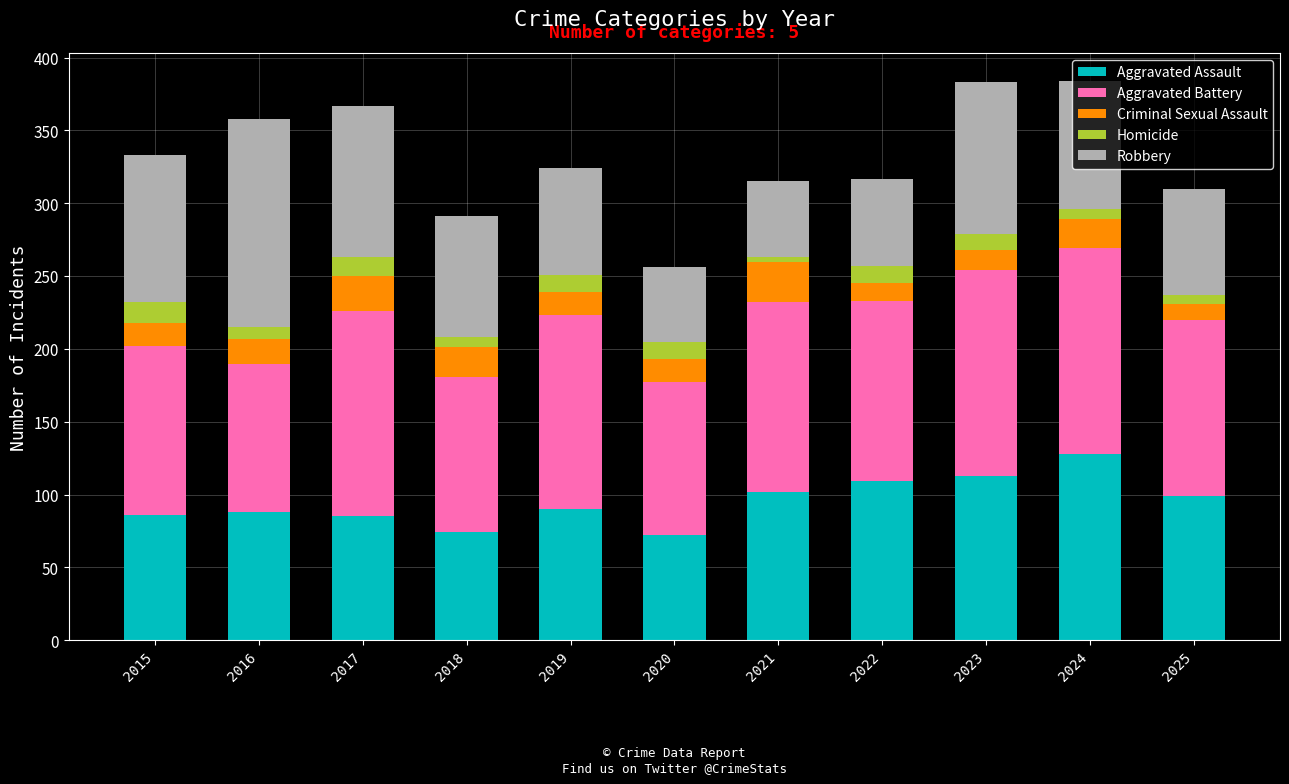

At which label does Aggravated Assault reach its peak?

2024